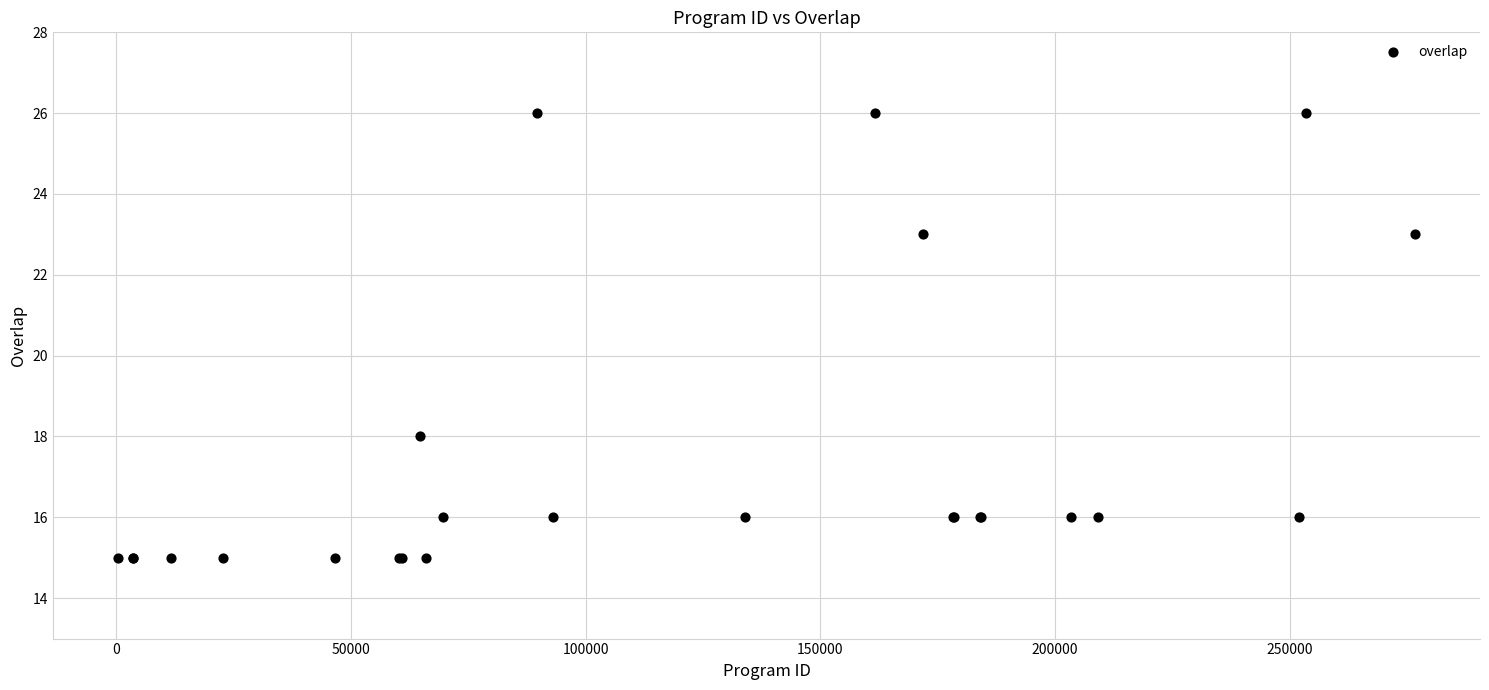

What Y value in the scatter plot is closest to 20?

18